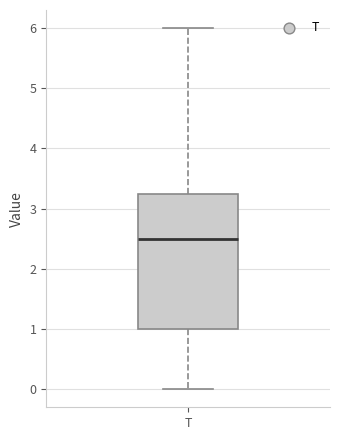

Read this box plot against the y-axis: the position of the median line, the range covered by the box, and the ends of both whiskers. The values are not printed on the chart, so give them approximately, as read against the axis.

median 2.5, box 1.0 to 3.3, whiskers 0.0 to 6.0